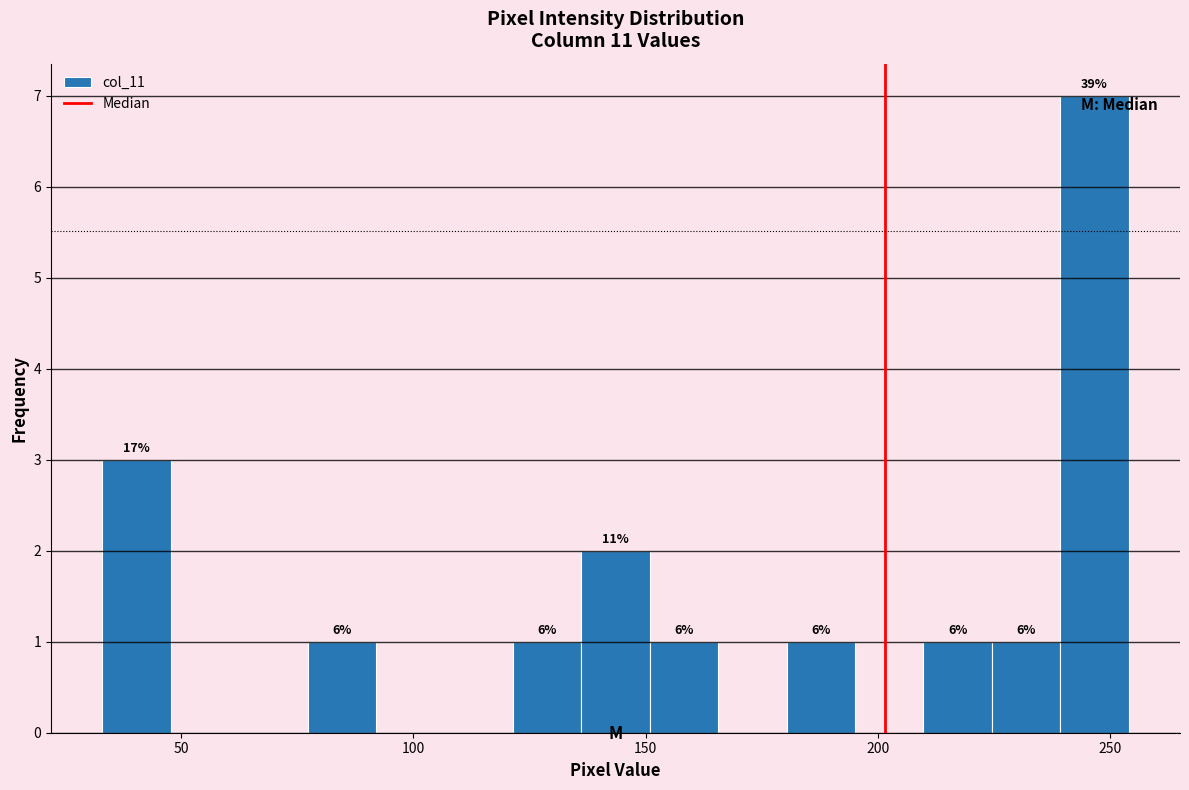

Around what value on the x-axis is the tallest bar? Give the approximate position of its centre, as read against the axis.

245